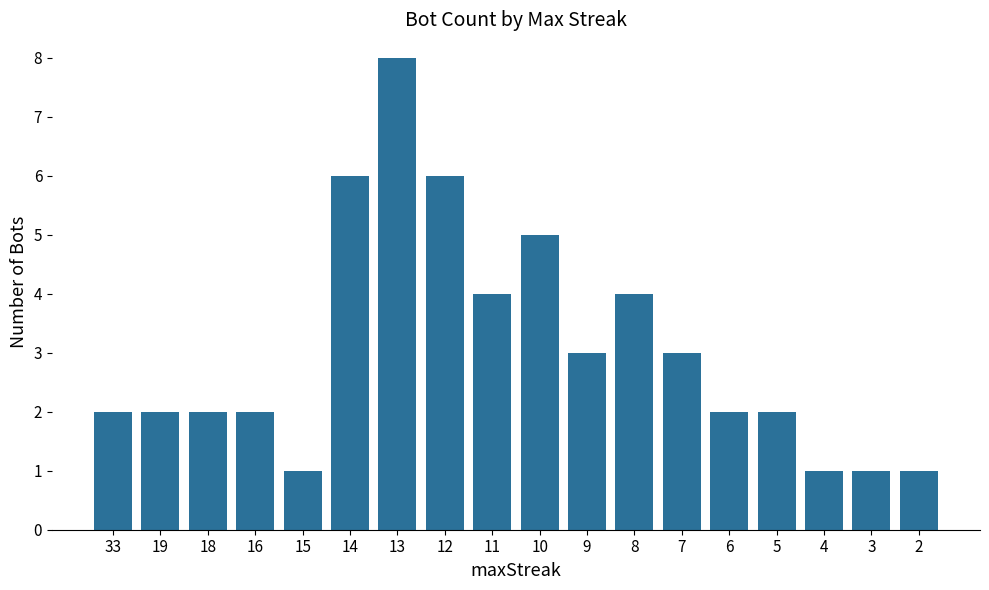

Reading left to right, extract all data points from this chart.

33=2	19=2	18=2	16=2	15=1	14=6	13=8	12=6	11=4	10=5	9=3	8=4	7=3	6=2	5=2	4=1	3=1	2=1